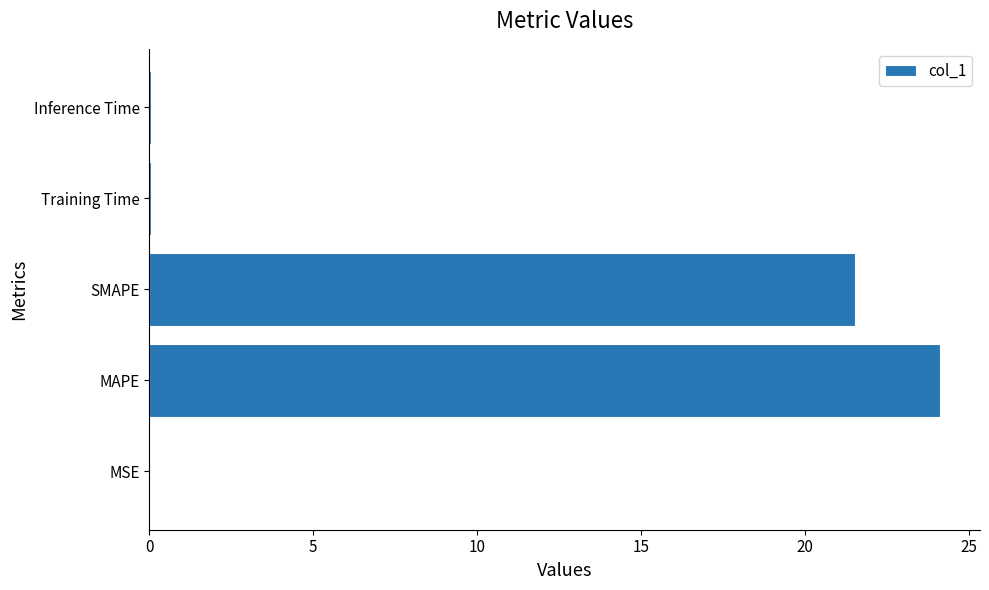

Which has a higher value, Training Time or MAPE?

MAPE